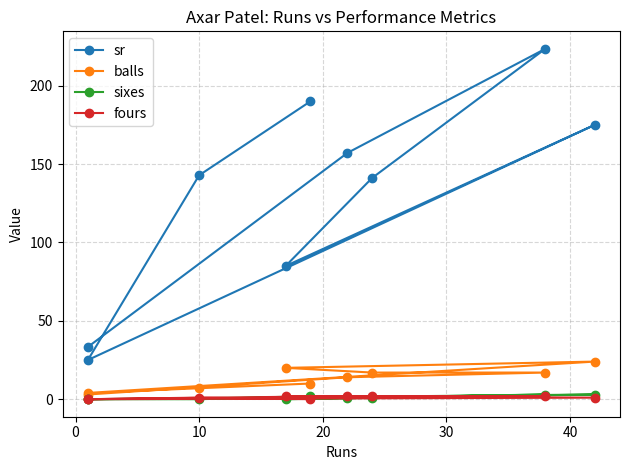

True or false: sr and fours intersect in this chart.

False